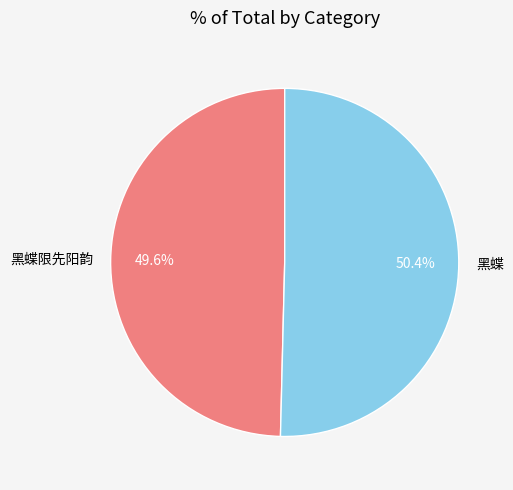

Does any single category account for the majority?

Yes